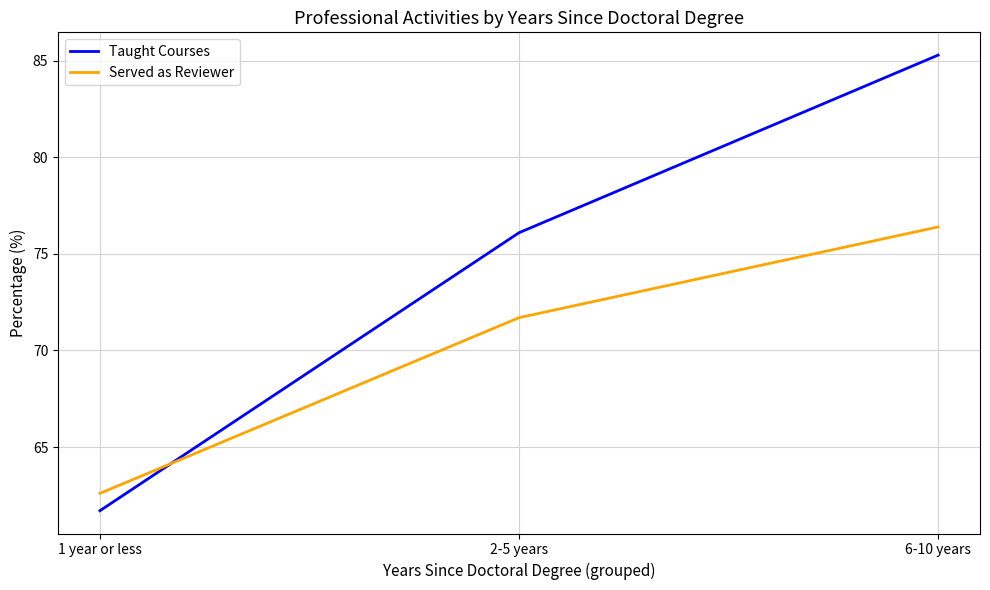

Is it true that Served as Reviewer equals 71.7 at 2-5 years?

True